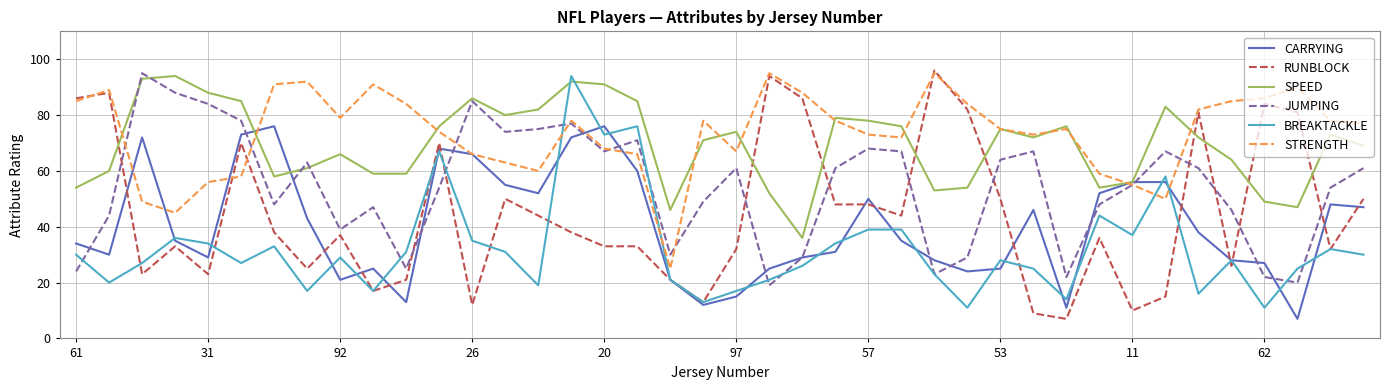

How many intersections are there between BREAKTACKLE and SPEED?

2